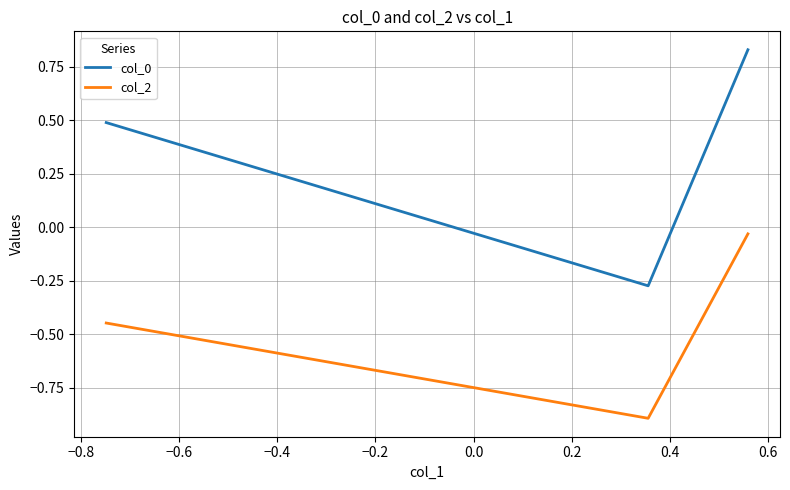

What is the smallest value displayed?

-0.9